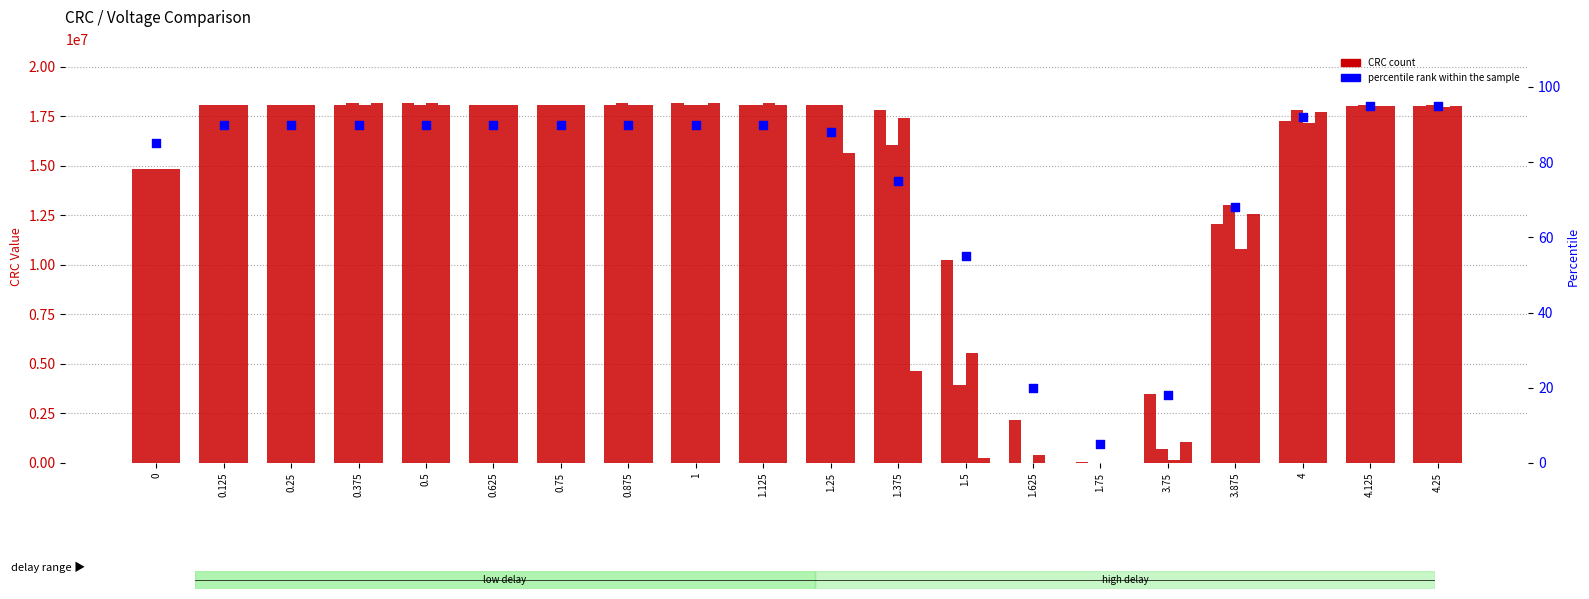

At how many categories does at least one series exceed 15760951?

14